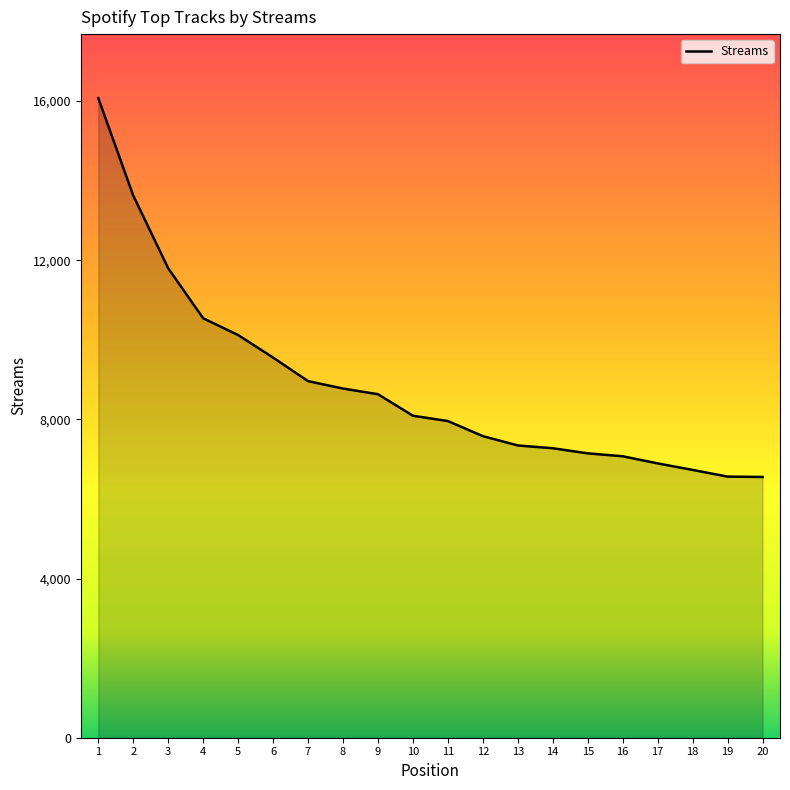

Is it true that the value at 7 is 3860?

False